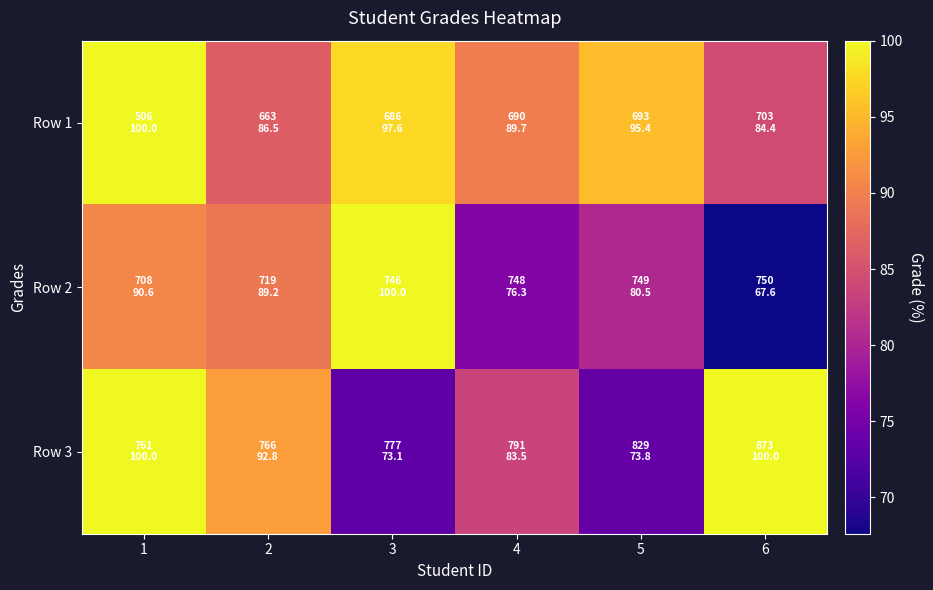

Rank the series by their average value, from highest to lowest.

Row 1, Row 3, Row 2